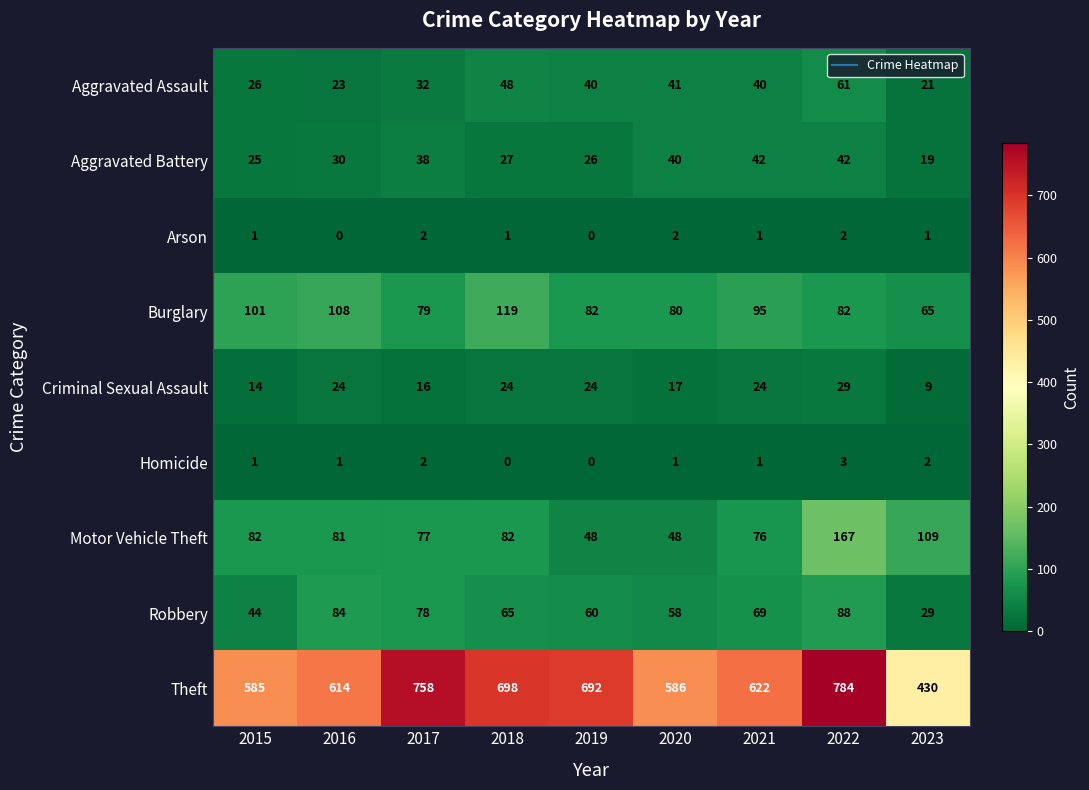

Which series has the widest spread of values?

Theft